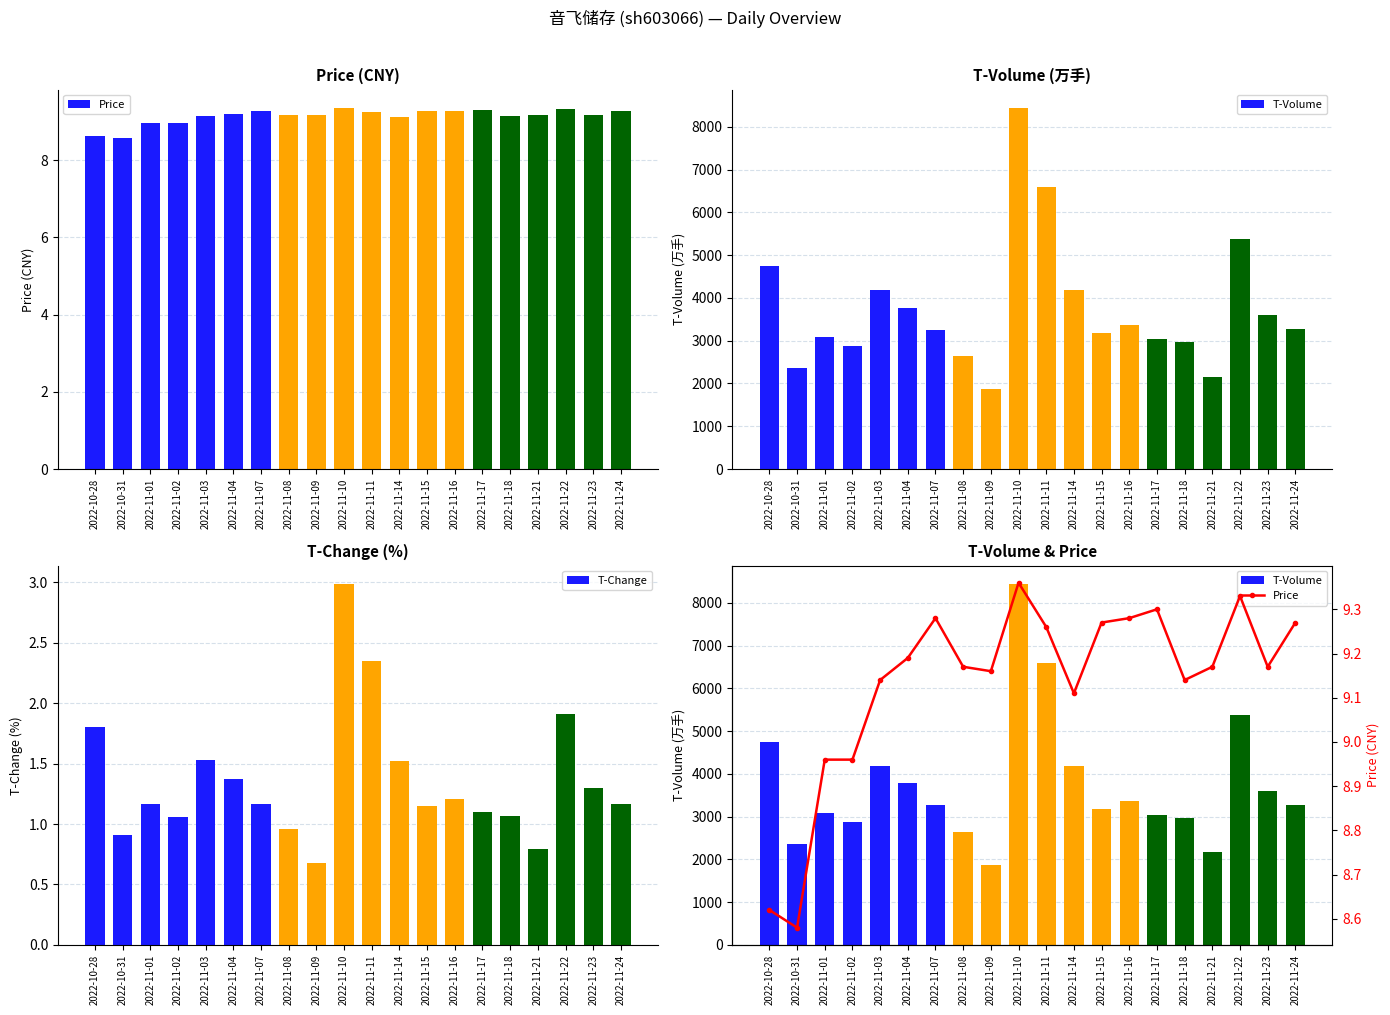

Reading left to right, transcribe all the data shown in this chart.

Price: 2022-10-28=8.6	2022-10-31=8.6	2022-11-01=9.0	2022-11-02=9.0	2022-11-03=9.1	2022-11-04=9.2	2022-11-07=9.3	2022-11-08=9.2	2022-11-09=9.2	2022-11-10=9.4	2022-11-11=9.3	2022-11-14=9.1	2022-11-15=9.3	2022-11-16=9.3	2022-11-17=9.3	2022-11-18=9.1	2022-11-21=9.2	2022-11-22=9.3	2022-11-23=9.2	2022-11-24=9.3
T-Volume: 2022-10-28=4739.0	2022-10-31=2362.0	2022-11-01=3095.0	2022-11-02=2882.0	2022-11-03=4178.0	2022-11-04=3774.0	2022-11-07=3262.0	2022-11-08=2639.0	2022-11-09=1869.0	2022-11-10=8448.0	2022-11-11=6596.0	2022-11-14=4181.0	2022-11-15=3179.0	2022-11-16=3376.0	2022-11-17=3039.0	2022-11-18=2966.0	2022-11-21=2161.0	2022-11-22=5377.0	2022-11-23=3599.0	2022-11-24=3278.0
T-Change: 2022-10-28=1.8	2022-10-31=0.9	2022-11-01=1.2	2022-11-02=1.1	2022-11-03=1.5	2022-11-04=1.4	2022-11-07=1.2	2022-11-08=1.0	2022-11-09=0.7	2022-11-10=3.0	2022-11-11=2.4	2022-11-14=1.5	2022-11-15=1.1	2022-11-16=1.2	2022-11-17=1.1	2022-11-18=1.1	2022-11-21=0.8	2022-11-22=1.9	2022-11-23=1.3	2022-11-24=1.2